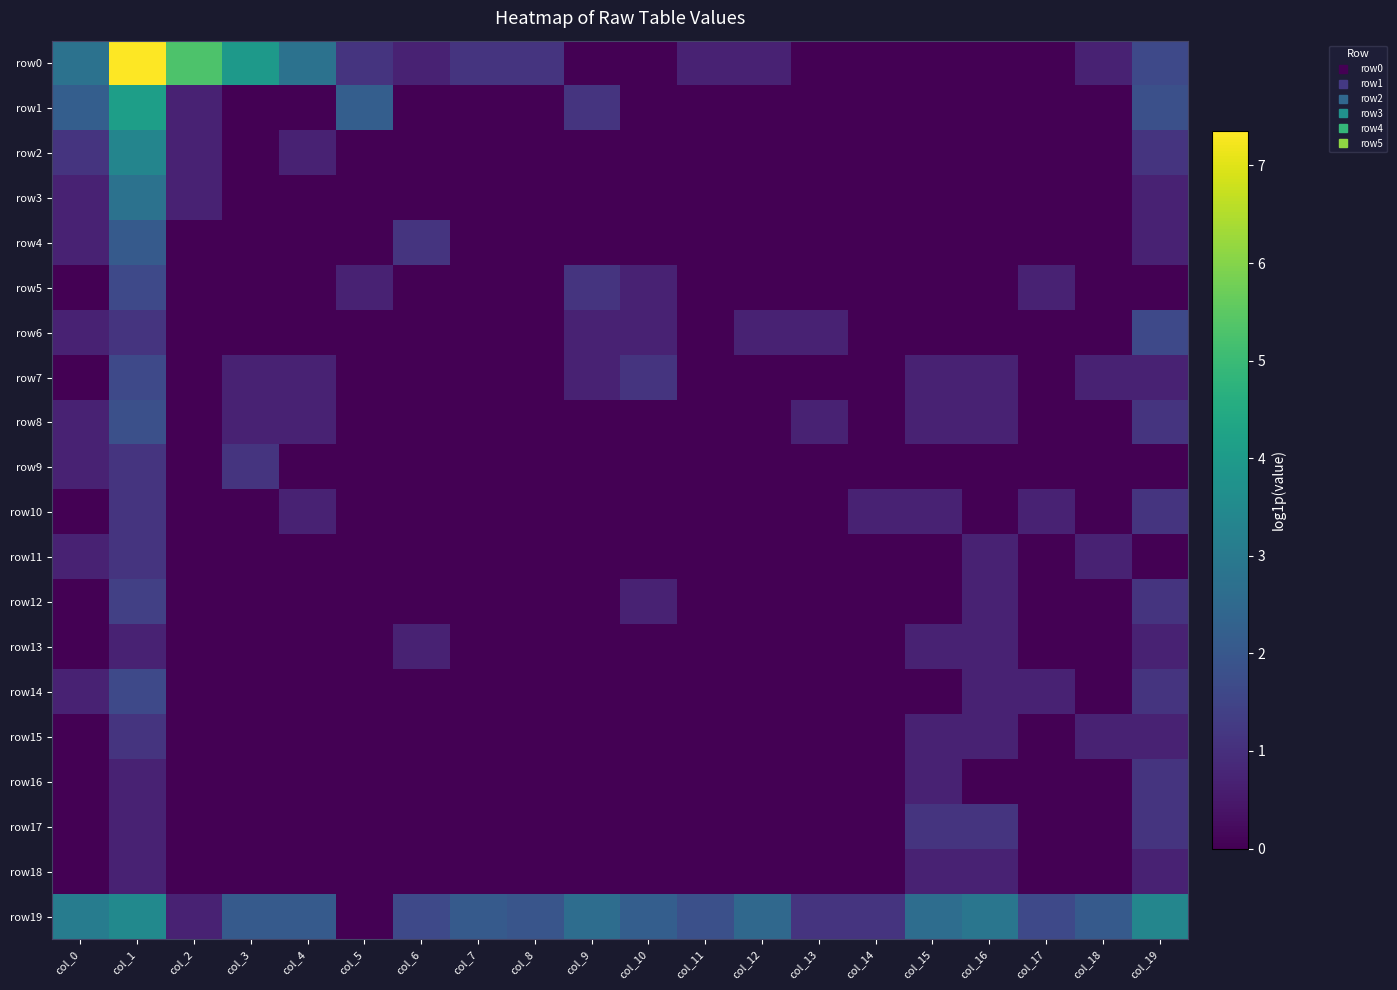

How many data points does each series have?

20